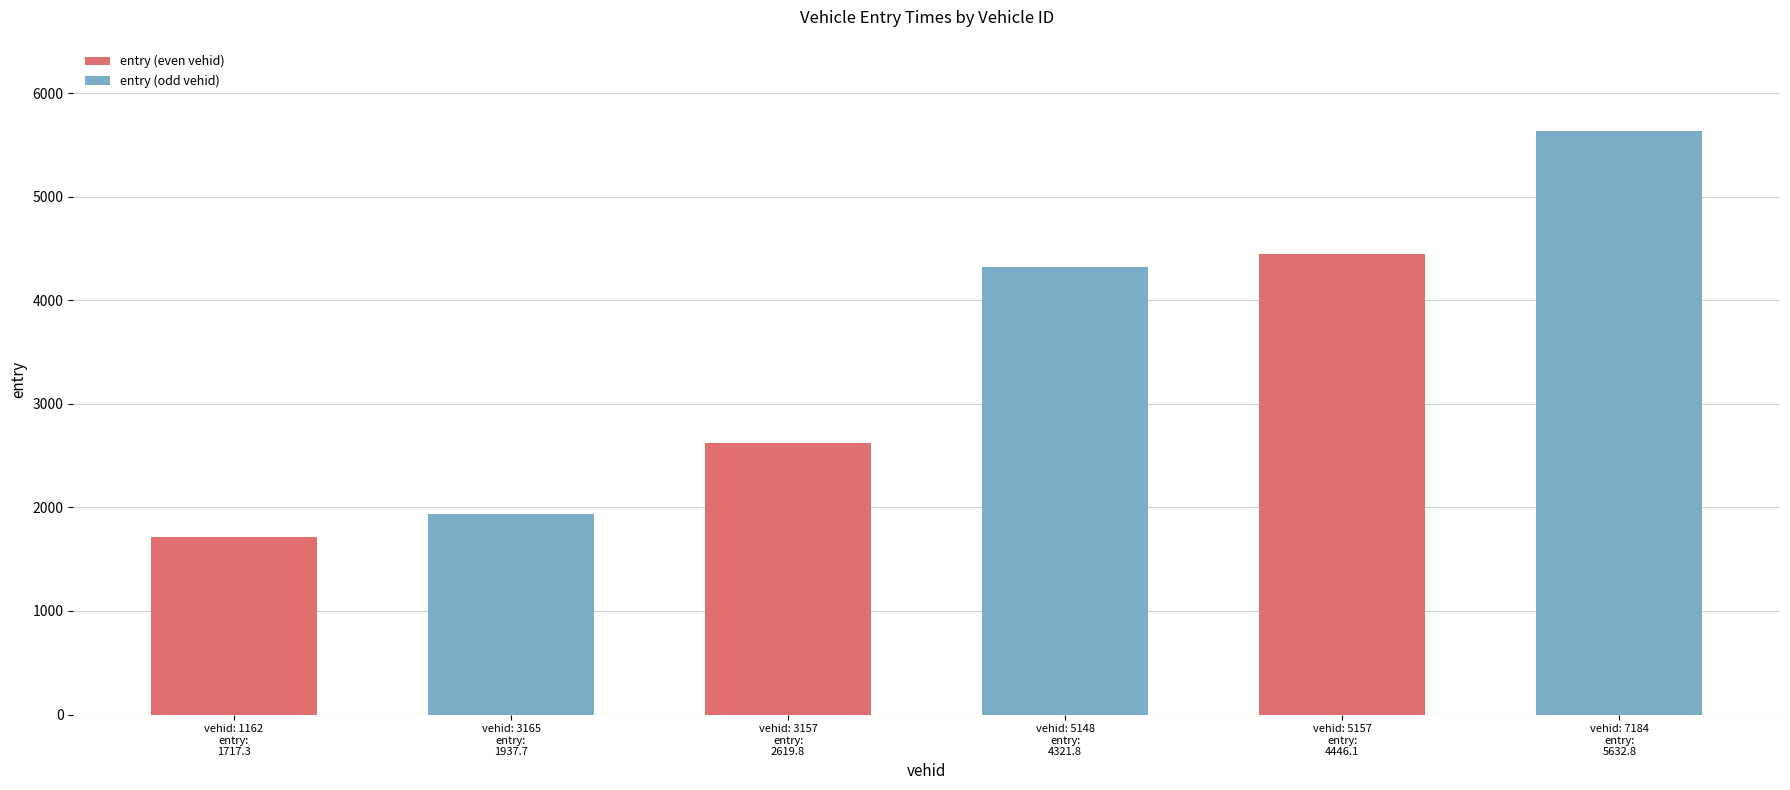

Which category has the highest value across all series?

vehid: 7184
entry:
5632.8